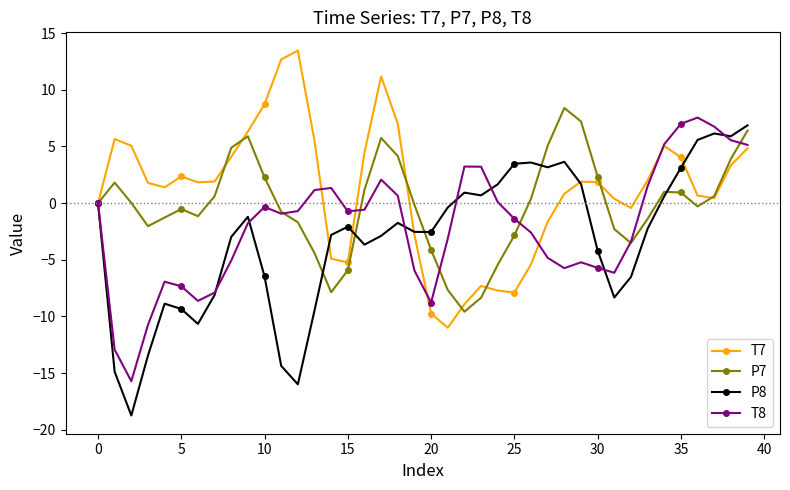

What is the lowest value of the P8 series?

-18.7